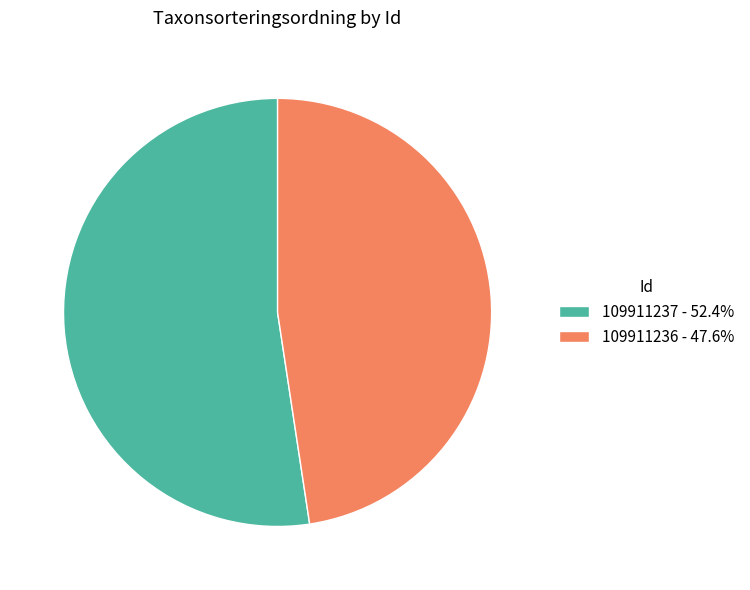

Does 109911237 - 52.4% represent more than half of the total?

Yes